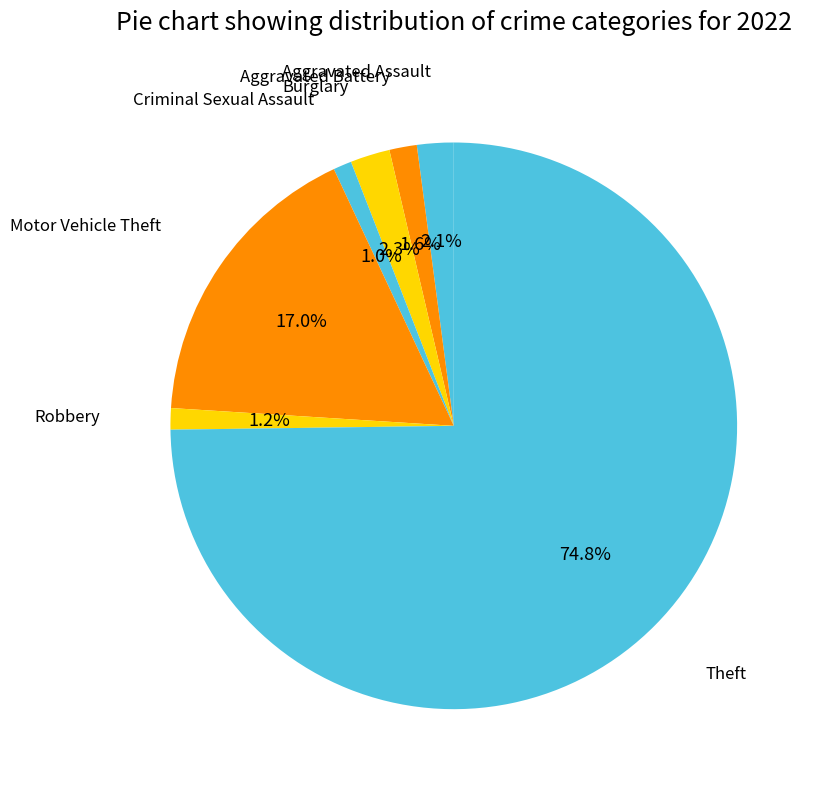

Is there any slice that represents more than half of the pie?

Yes